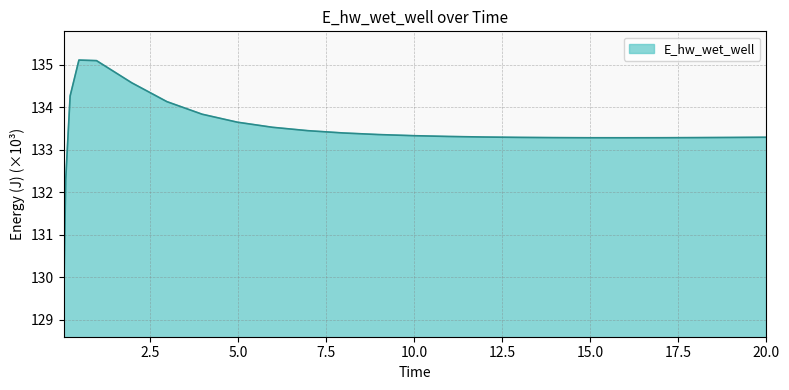

What is the difference between the maximum and minimum values?

5.9